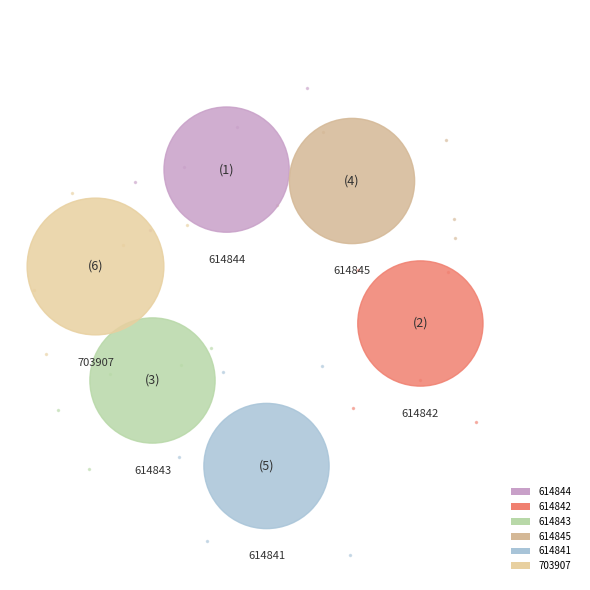

Between 614845 and 703907, which is larger?

703907